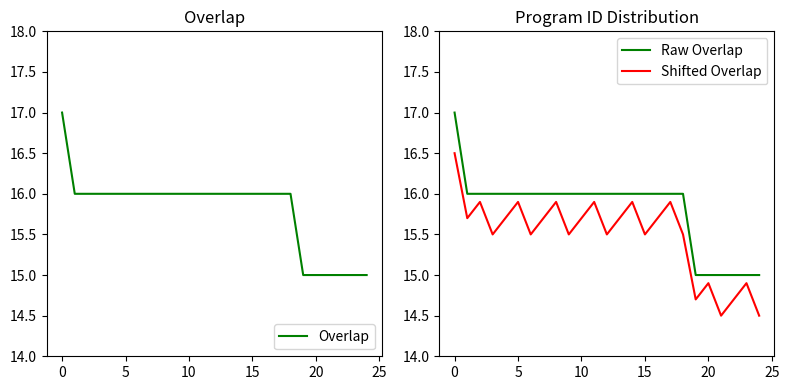

True or false: Shifted Overlap and Raw Overlap cross at least once.

False